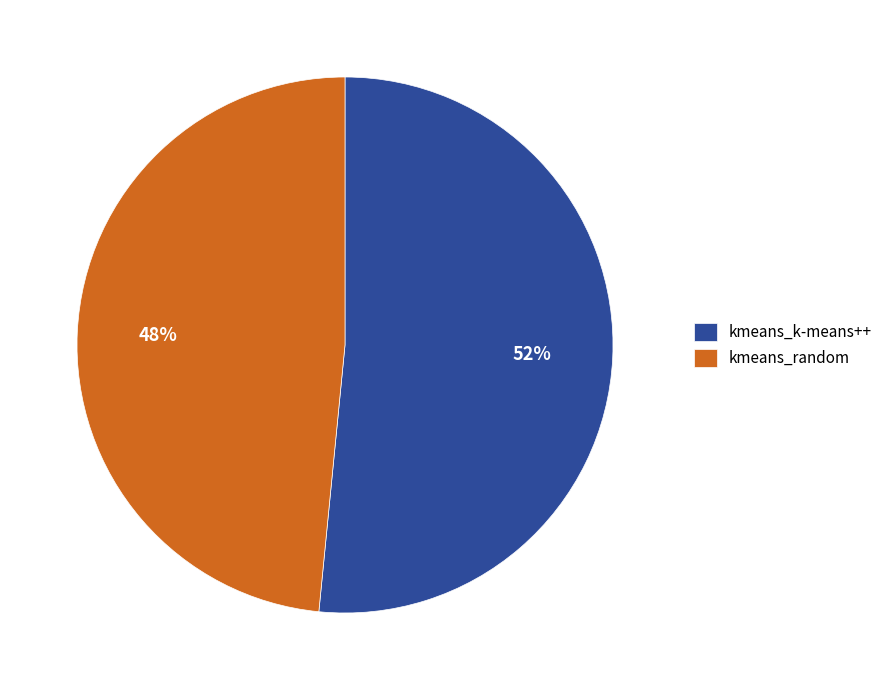

Does any single category account for the majority?

Yes